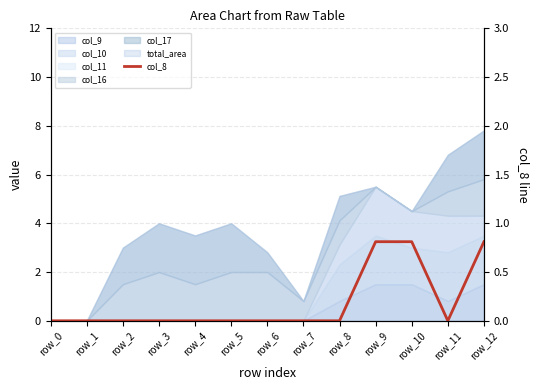

Does the chart display data point markers on the line(s)?

No